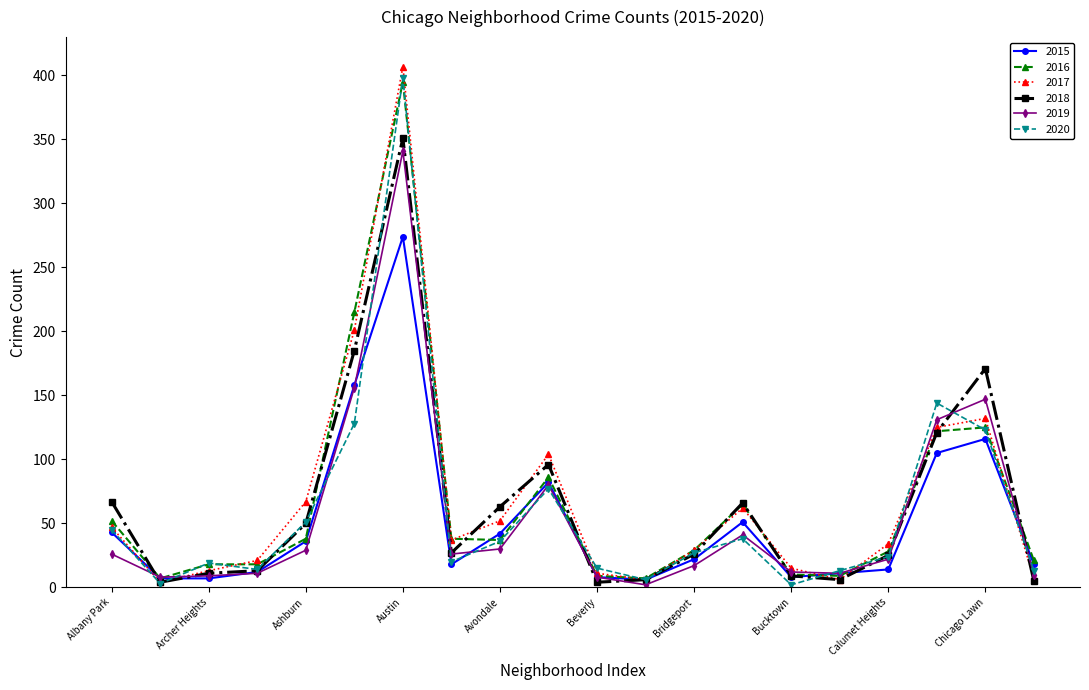

True or false: 2020 has more than 2 points higher than both neighbors.

True